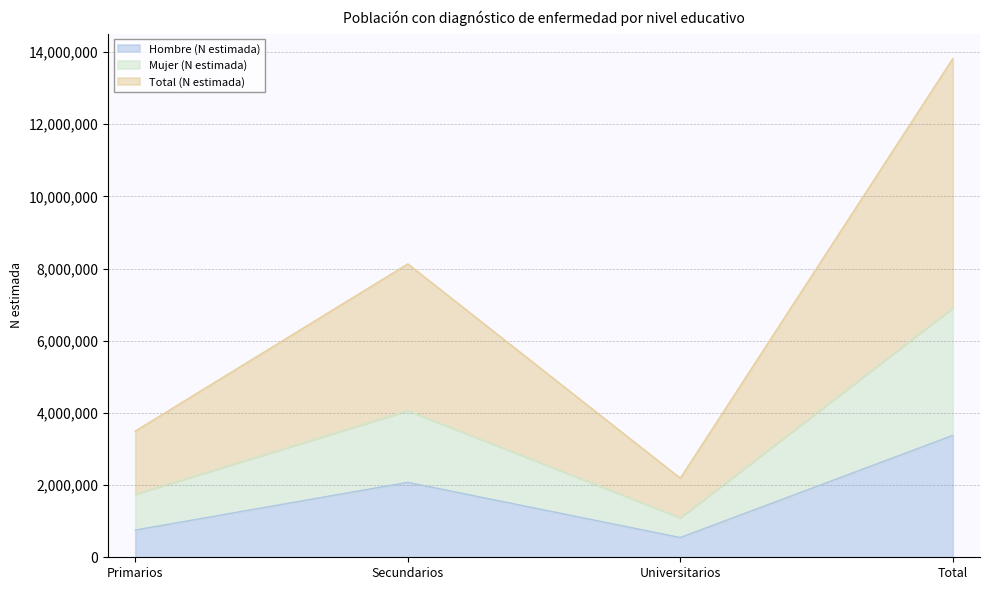

The Hombre (N estimada) series shows 3493340 at Secundarios. True or false?

False